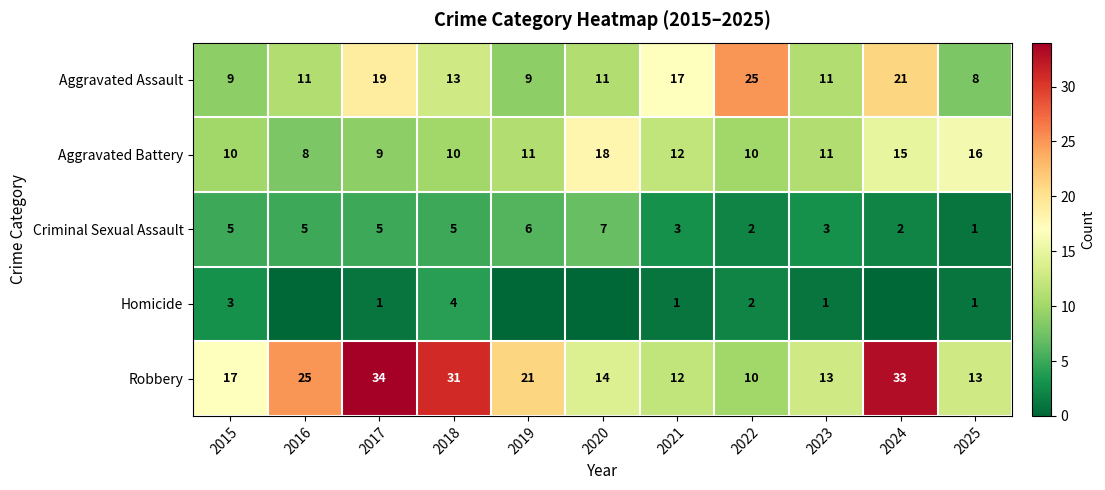

At how many categories does at least one series exceed 14?

10